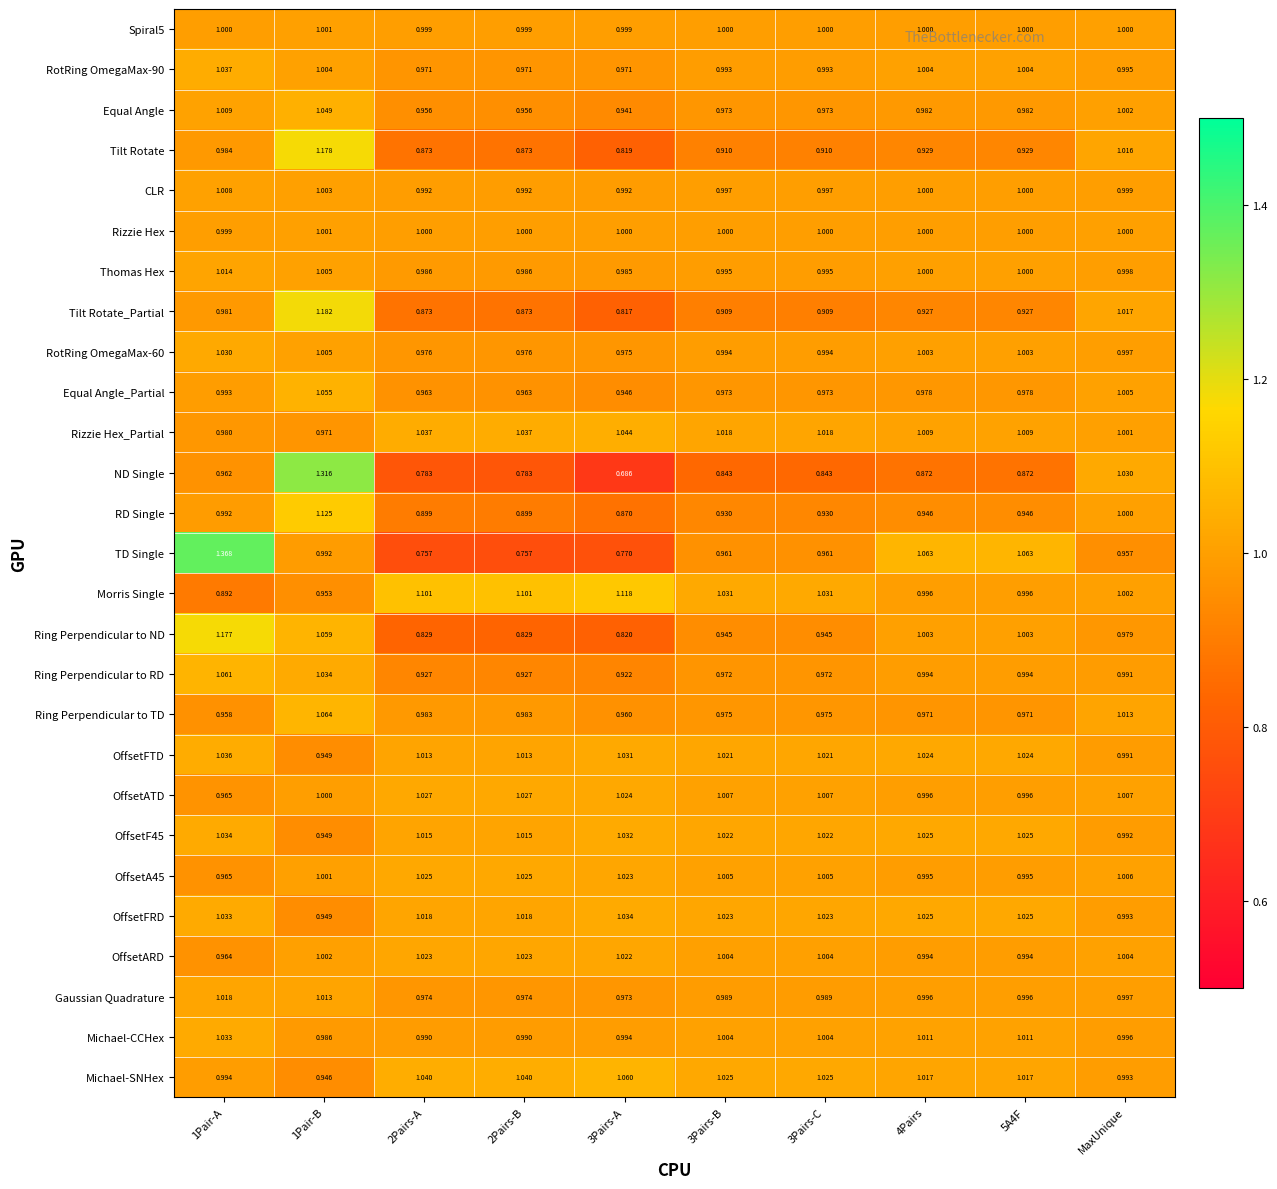

At which category is the sum across all series the highest?

1Pair-B